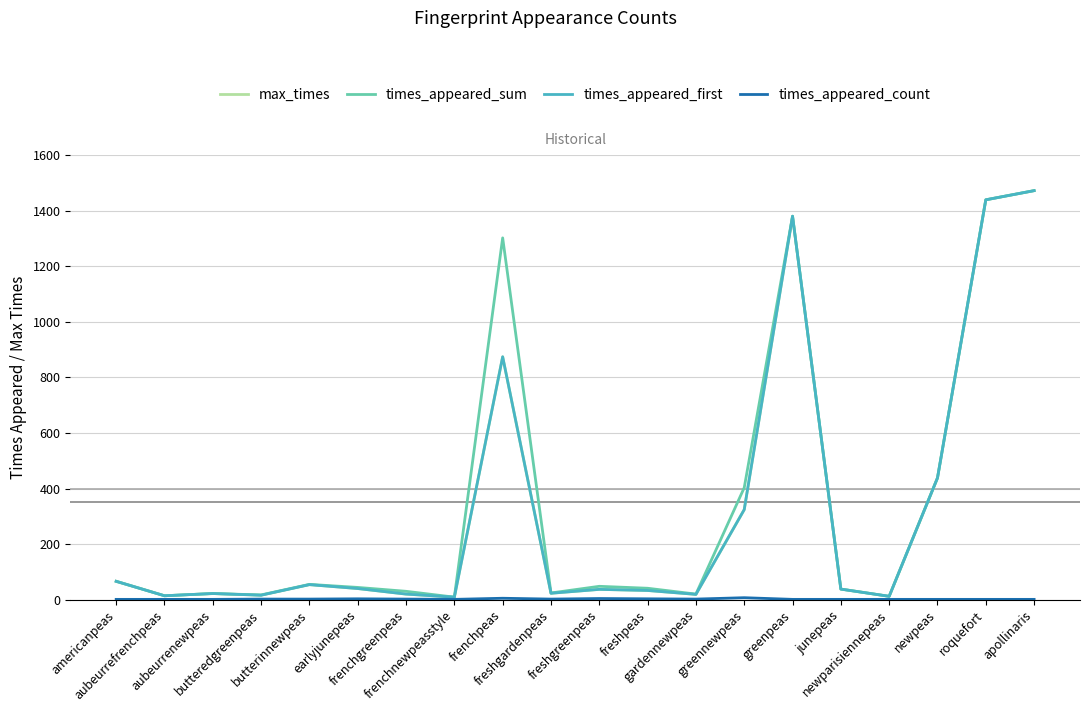

Is this an area chart (filled region under the line)?

No